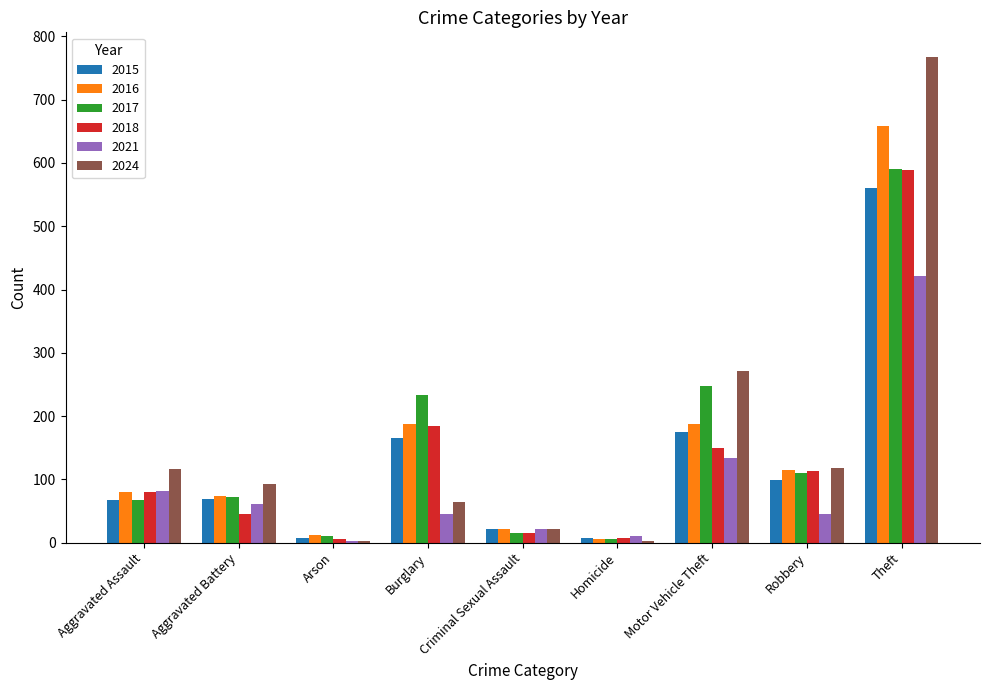

Is it true that 2018 equals 110 at Burglary?

False